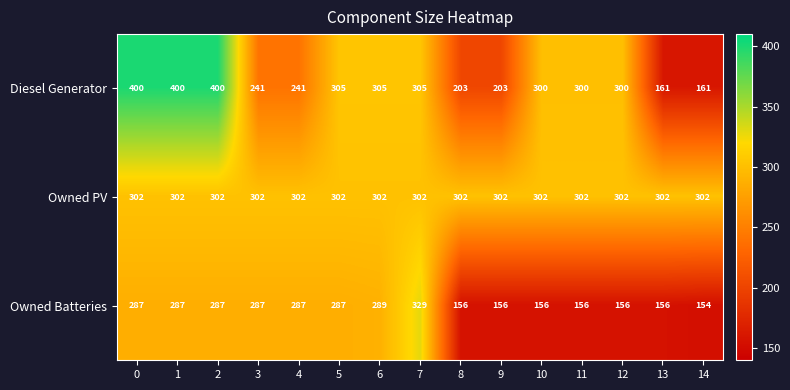

What is the difference between the highest and lowest values at 0?

113